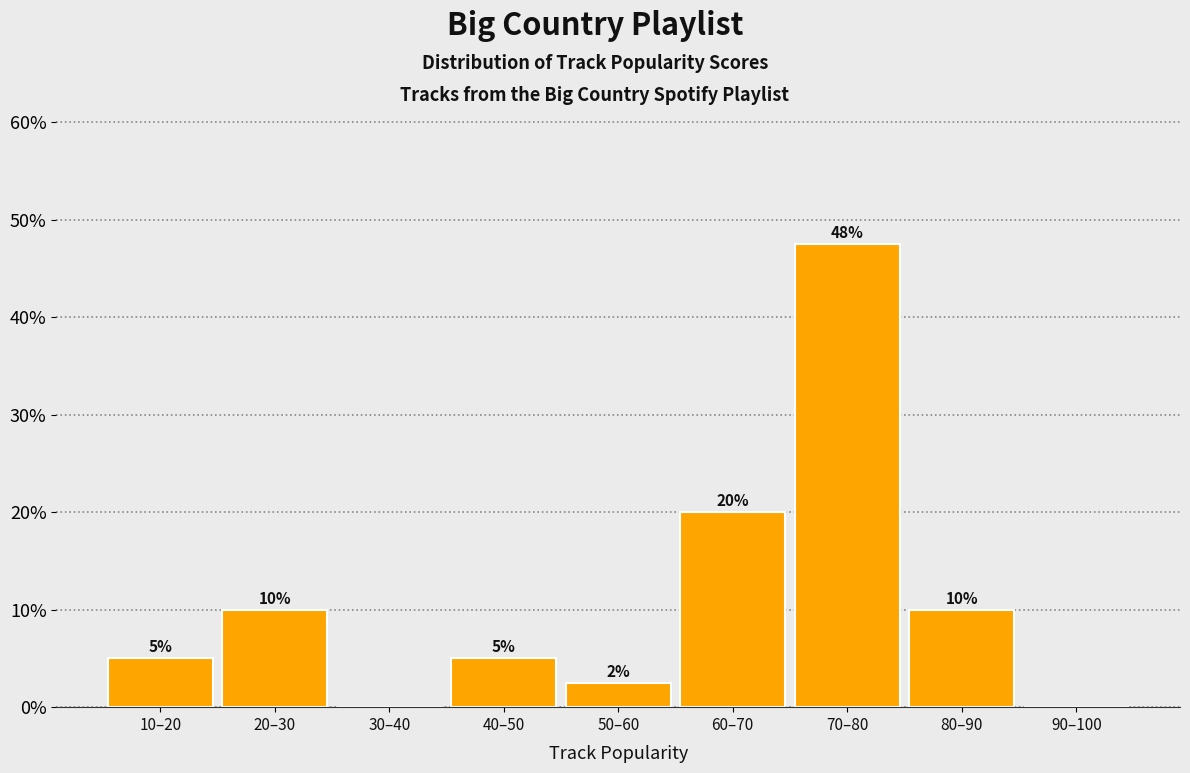

Is it true that the value at 50–60 is 2.5?

True